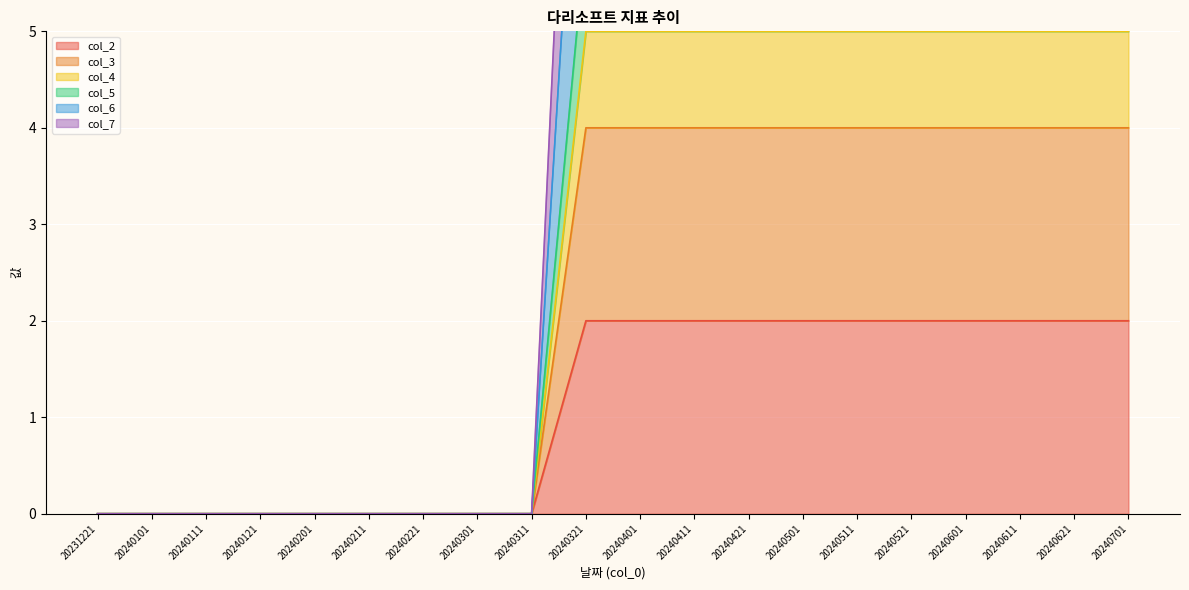

Is it true that col_3 equals 5 at 20240421?

False